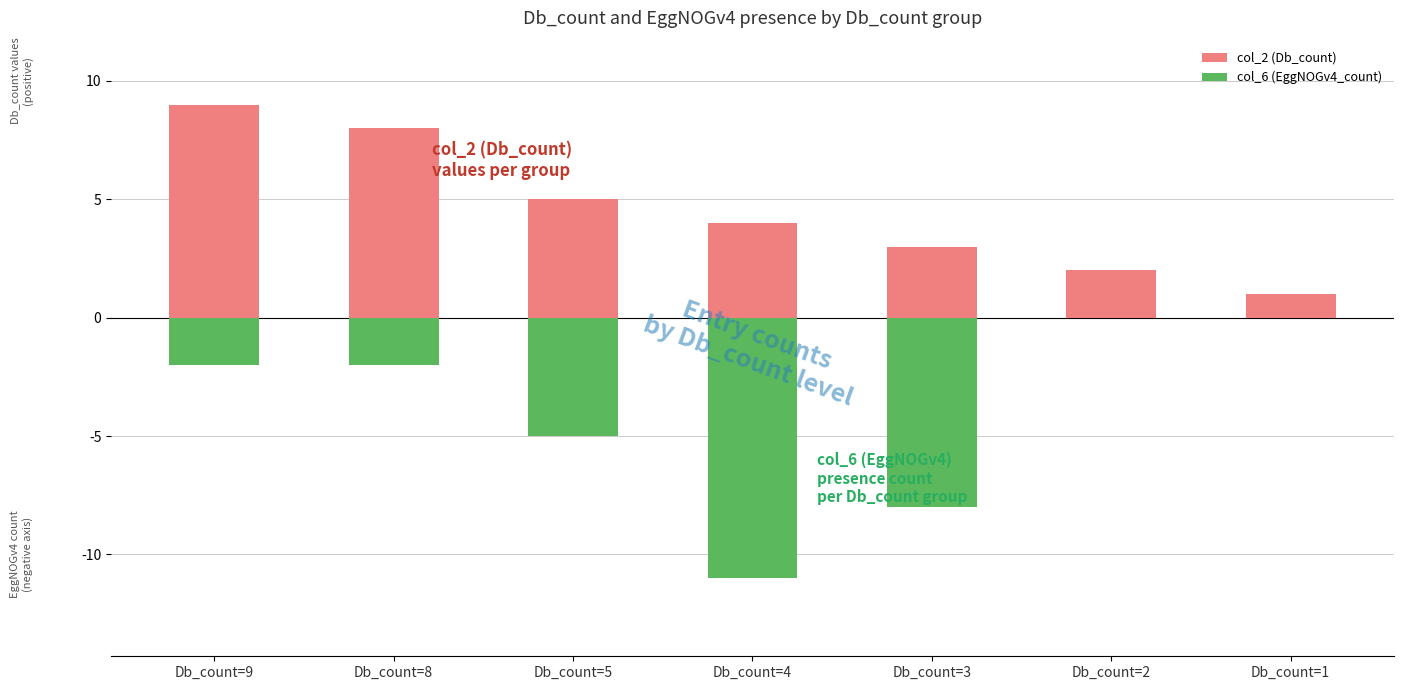

Does the chart contain stacked bars?

No